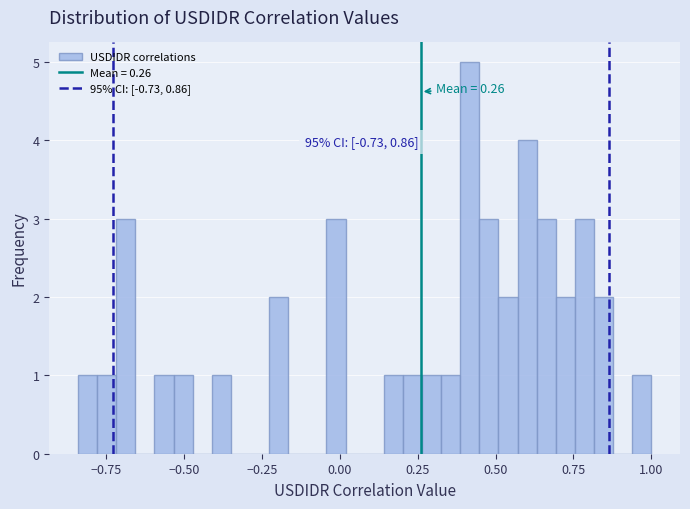

Around what value on the x-axis is the tallest bar? Give the approximate position of its centre, as read against the axis.

0.40